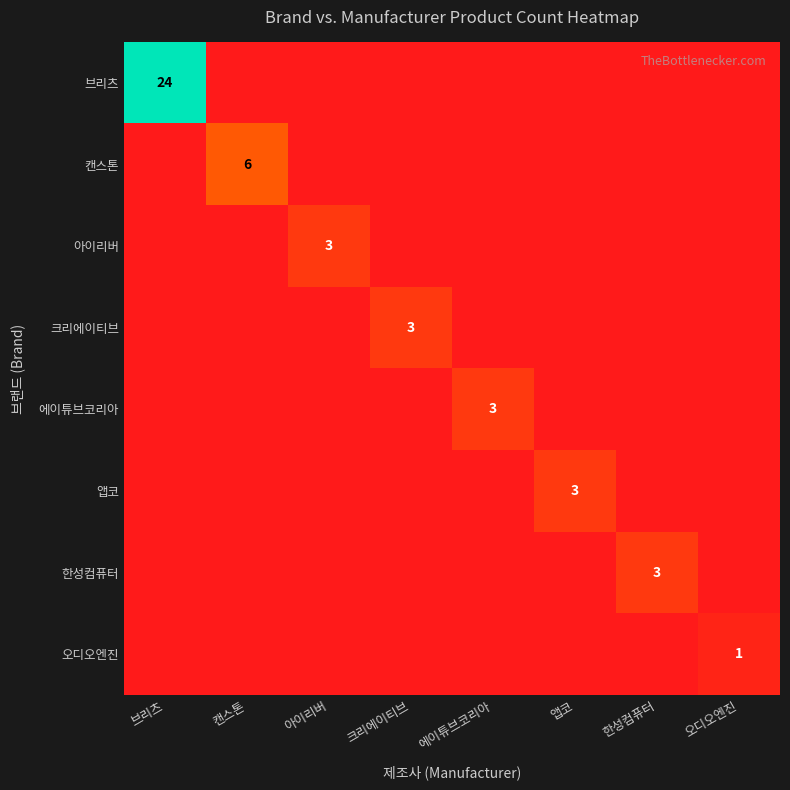

What is the maximum value shown in the chart?

24